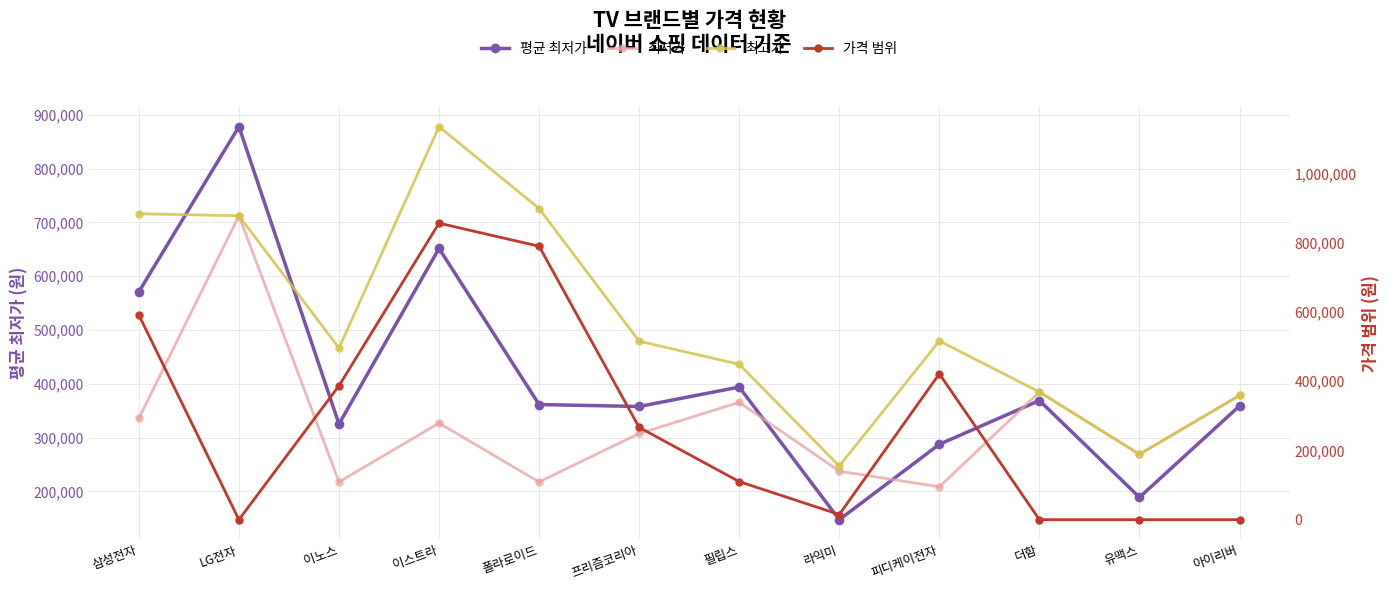

At how many categories does at least one series exceed 935312?

1